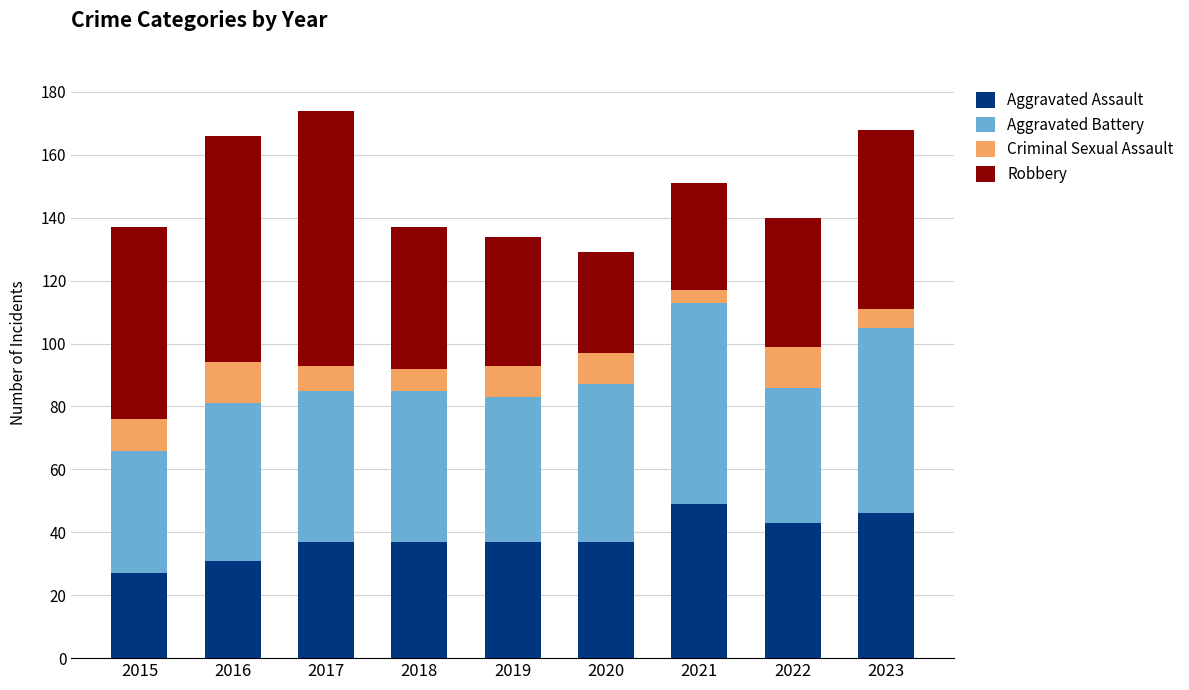

What is the lowest value of the Aggravated Assault series?

27